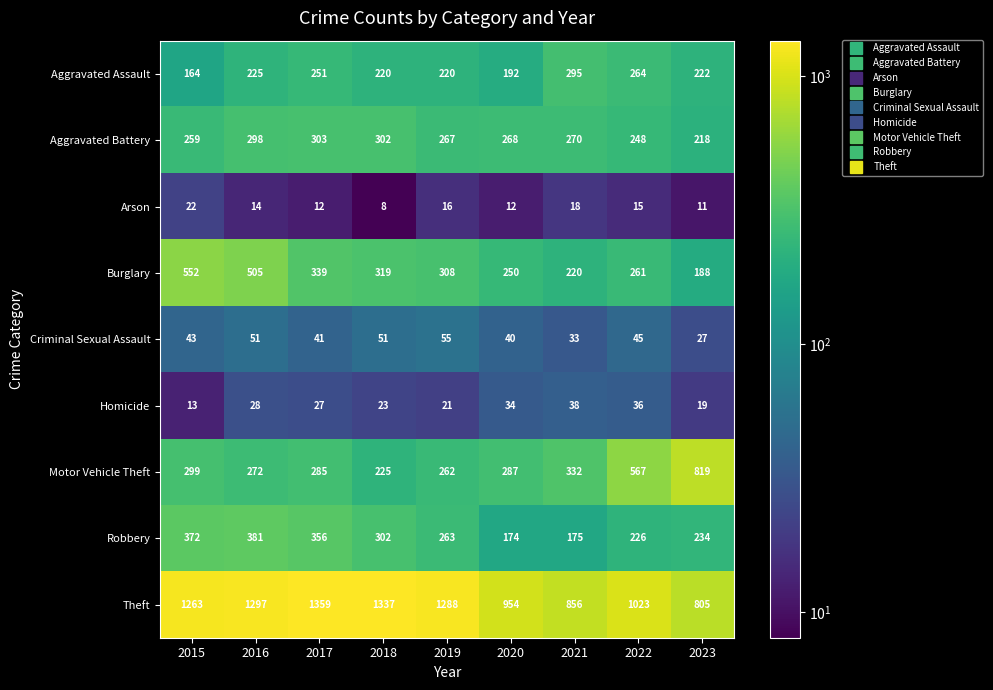

How many distinct data groups are displayed?

9